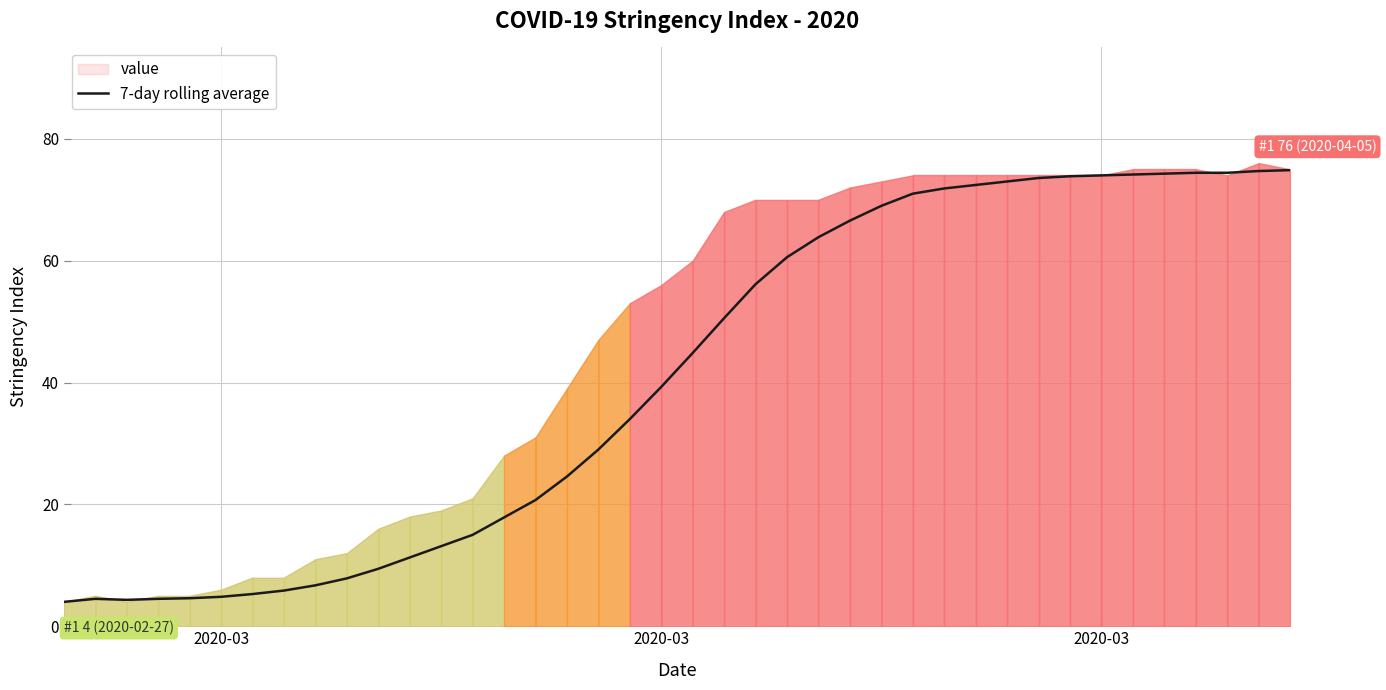

Is this an area chart (filled region under the line)?

No